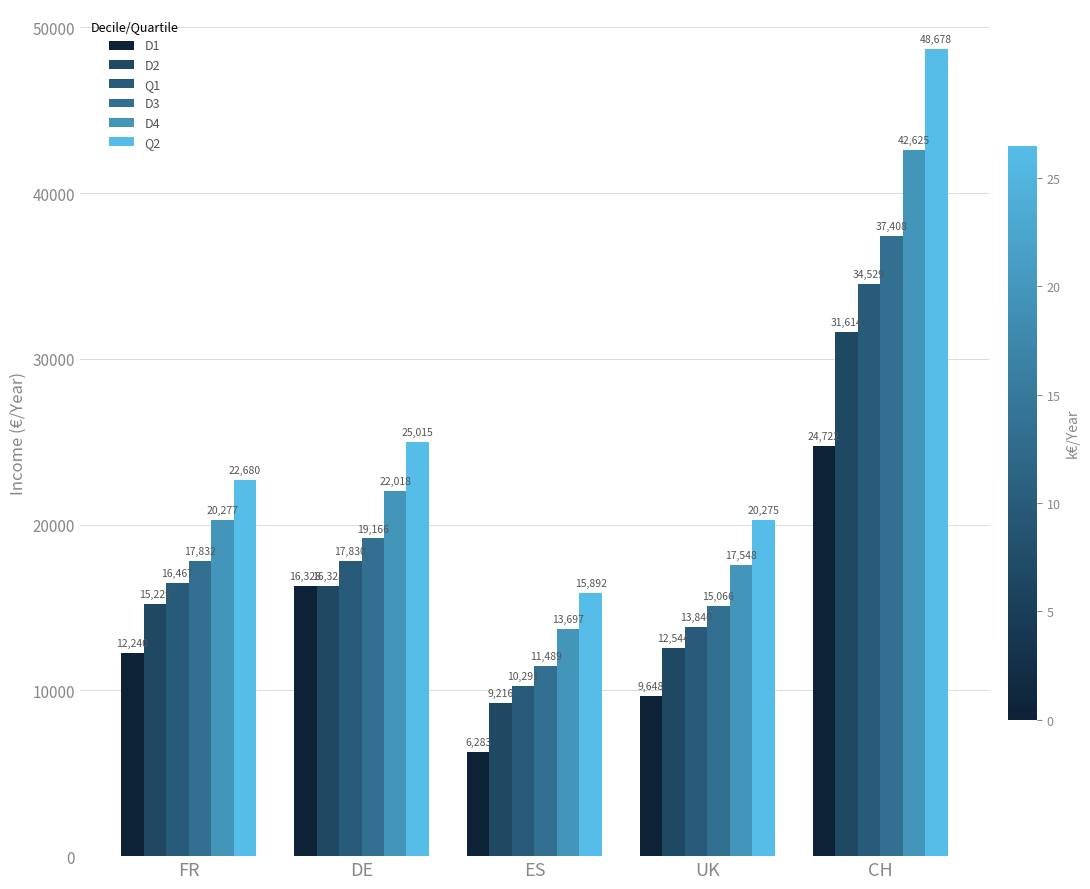

The D4 series shows 6223 at UK. True or false?

False